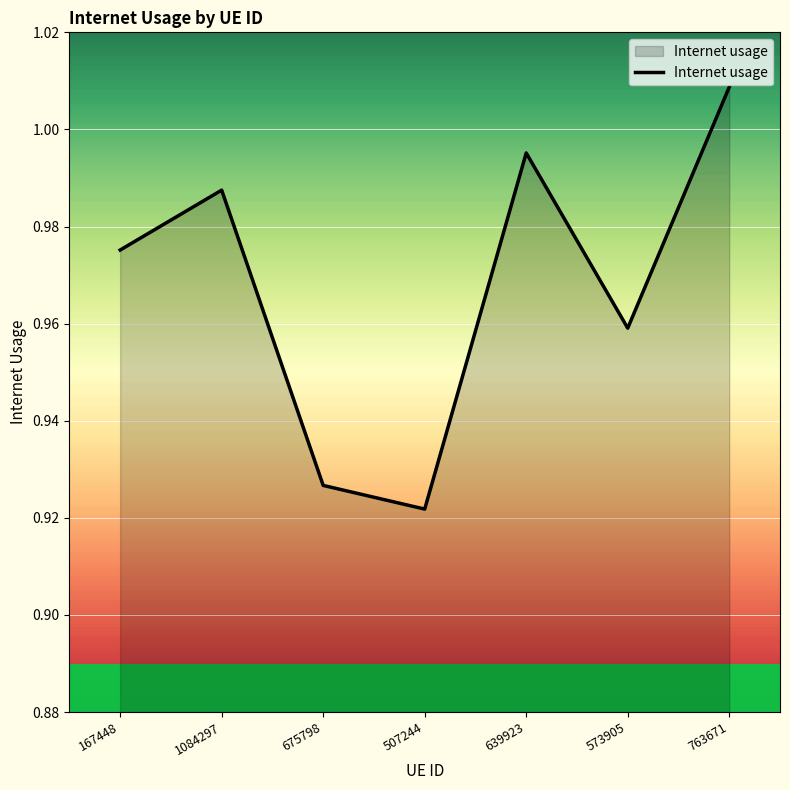

Between 573905 and 167448, which is larger?

167448